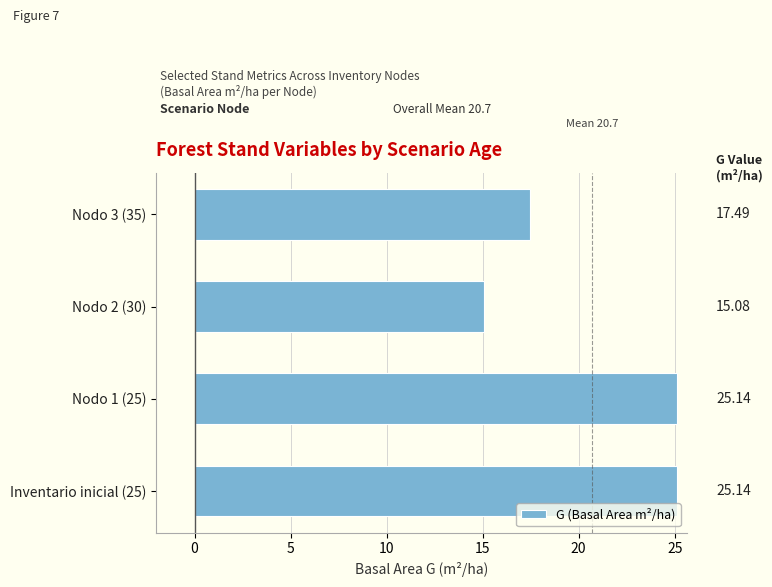

What is the average value?

20.7